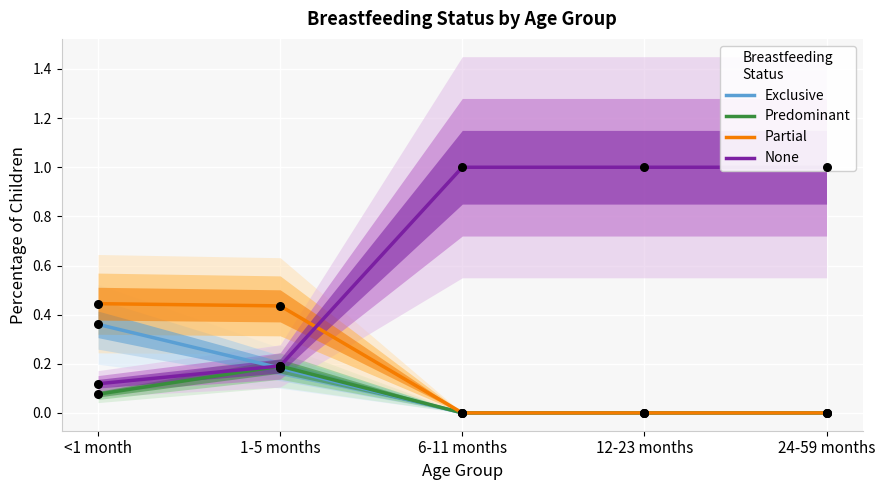

Which series reaches the maximum Y coordinate?

None